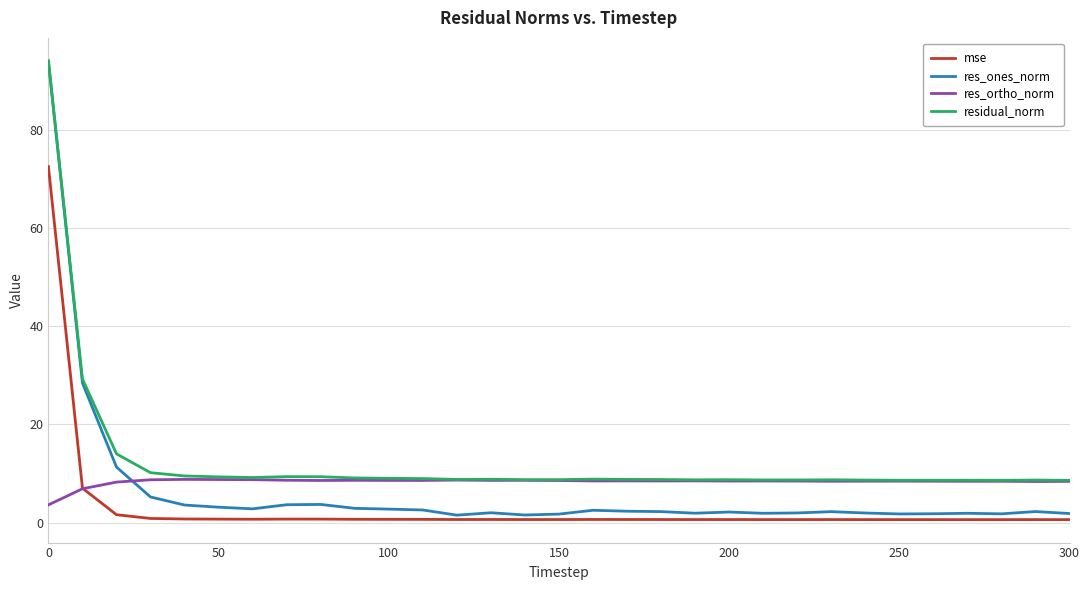

Which series has the largest range (max minus min)?

res_ones_norm